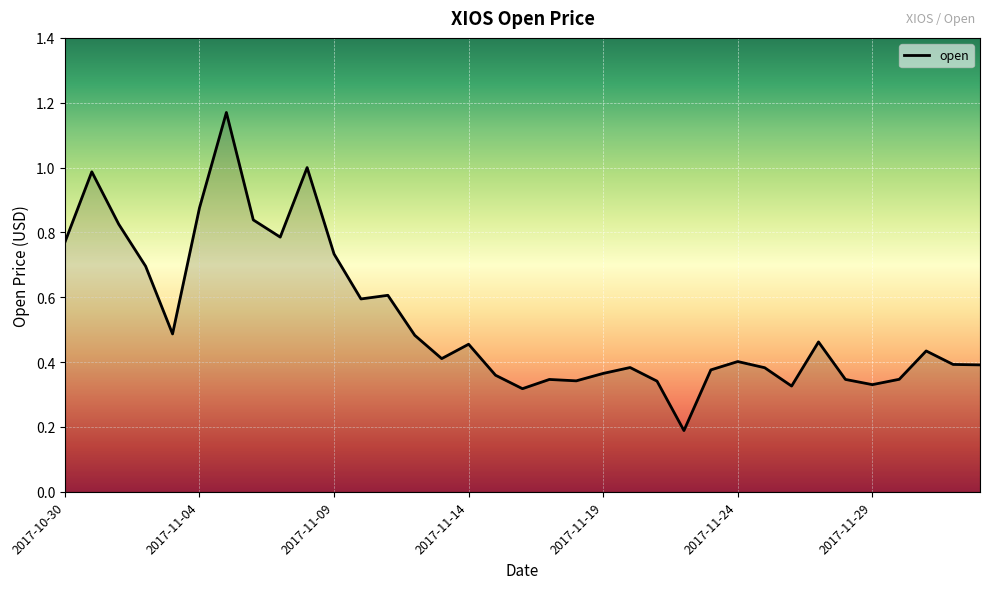

What is the difference between the maximum and minimum values?

1.0